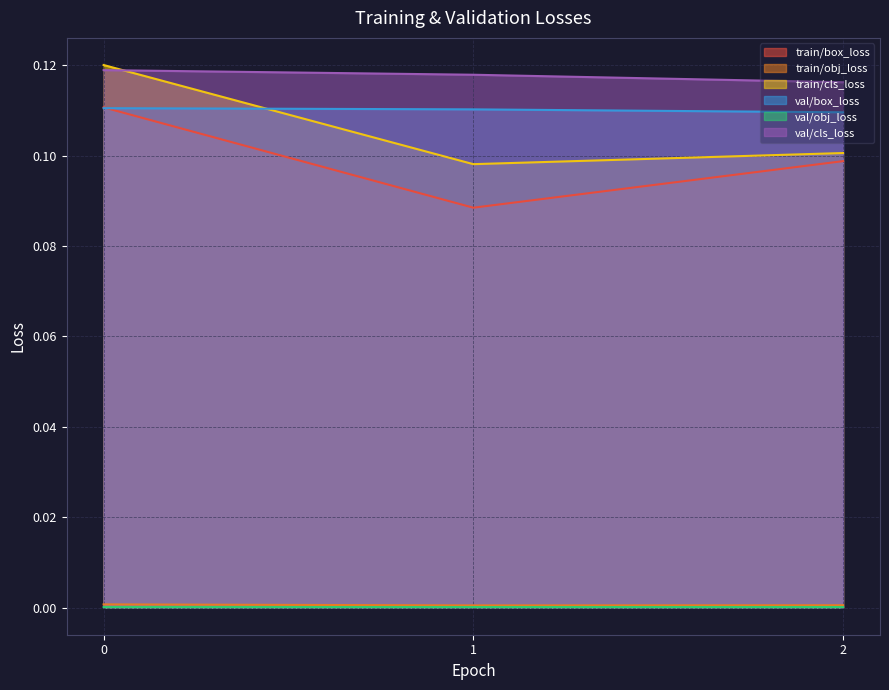

How many lines are shown in the chart?

6